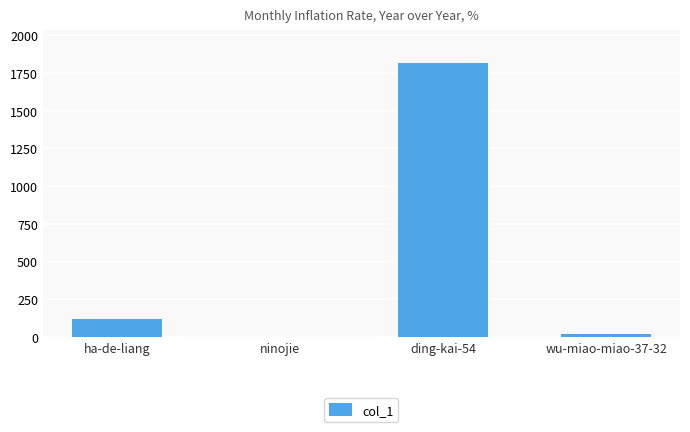

The value at ha-de-liang is 117. True or false?

True